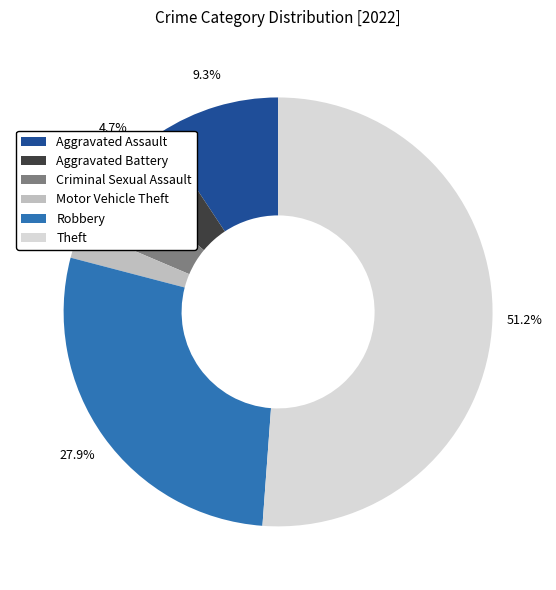

What portion of the pie excludes Aggravated Assault?

90.7%